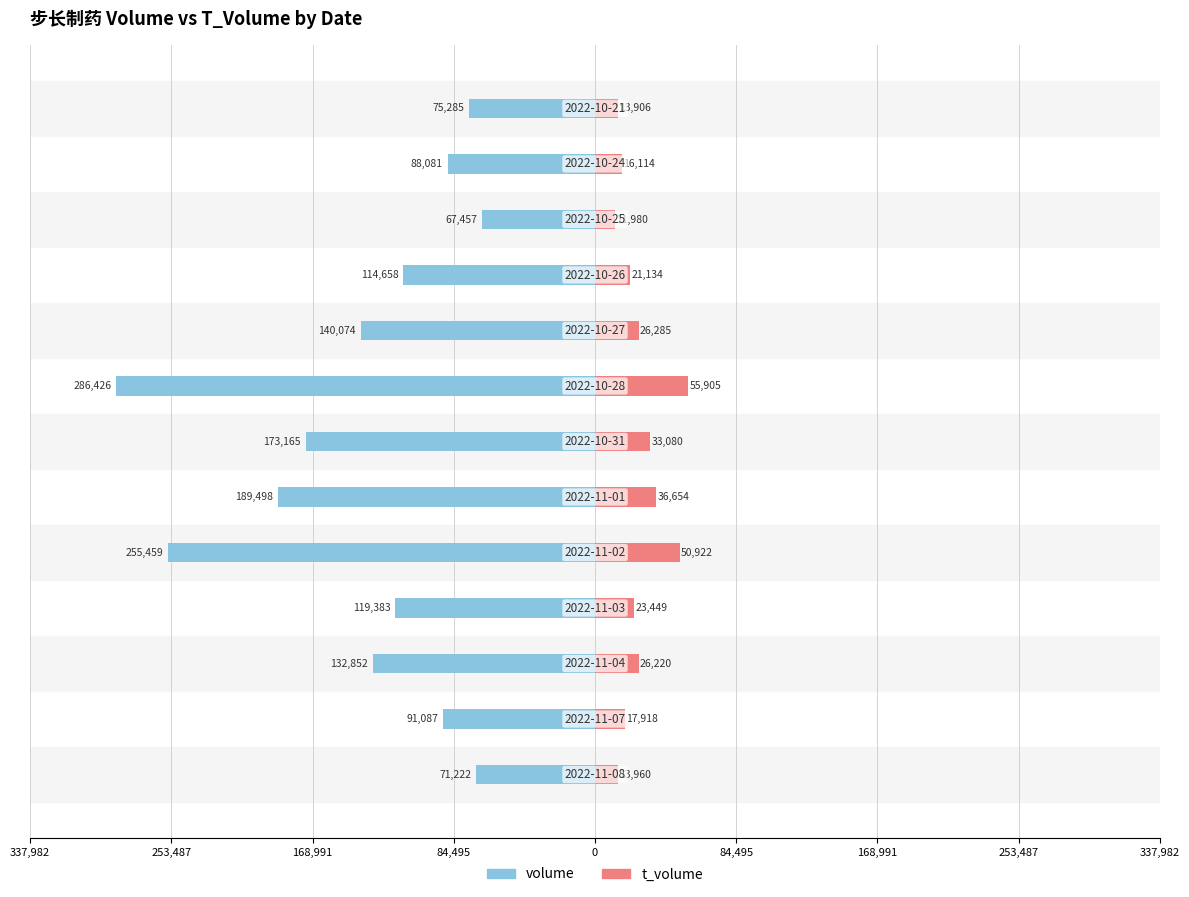

What is the total value across all series at 0?

-204537